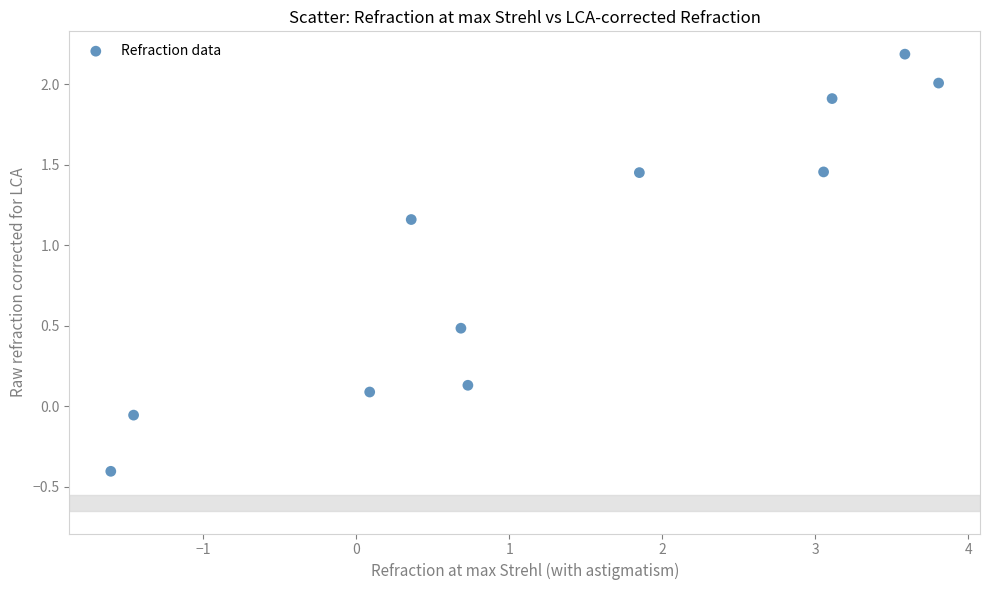

What is the range of Y values (max minus min)?

2.6